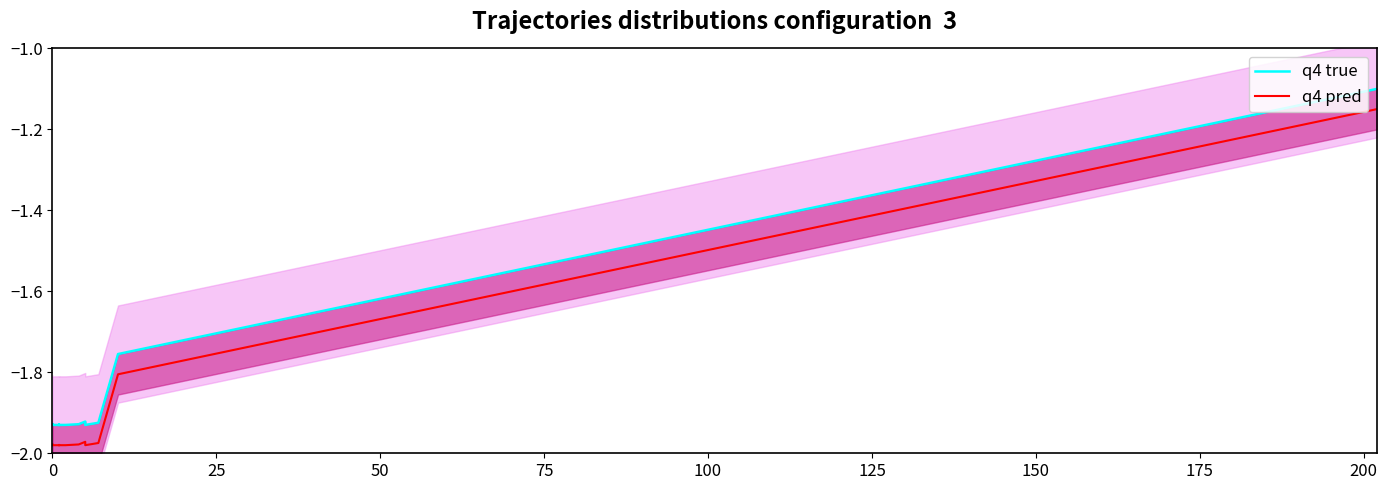

What is the difference between the maximum and minimum values in the q4 true series?

0.8